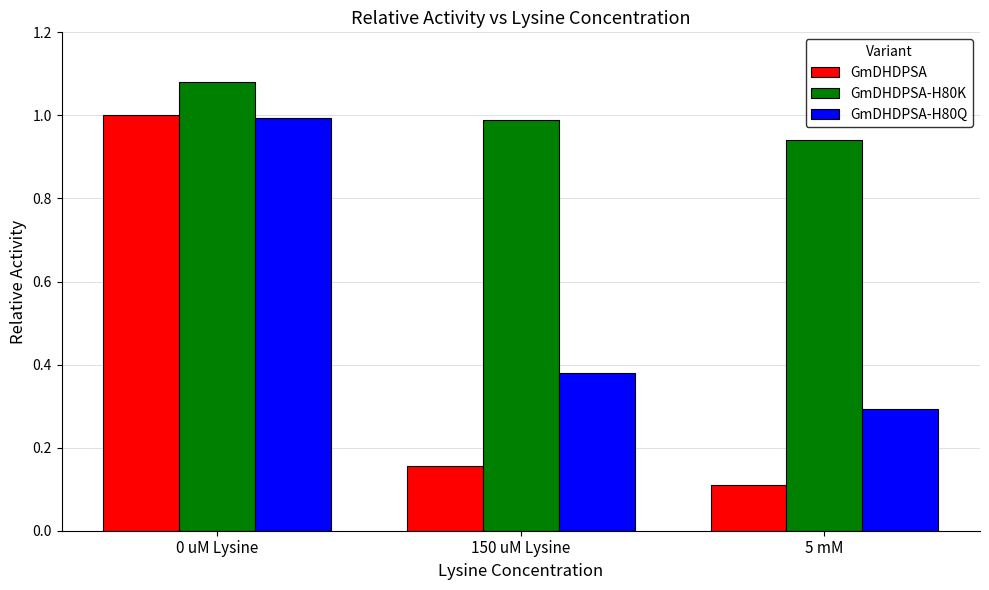

List the series in order of their overall mean, highest first.

GmDHDPSA-H80K, GmDHDPSA-H80Q, GmDHDPSA